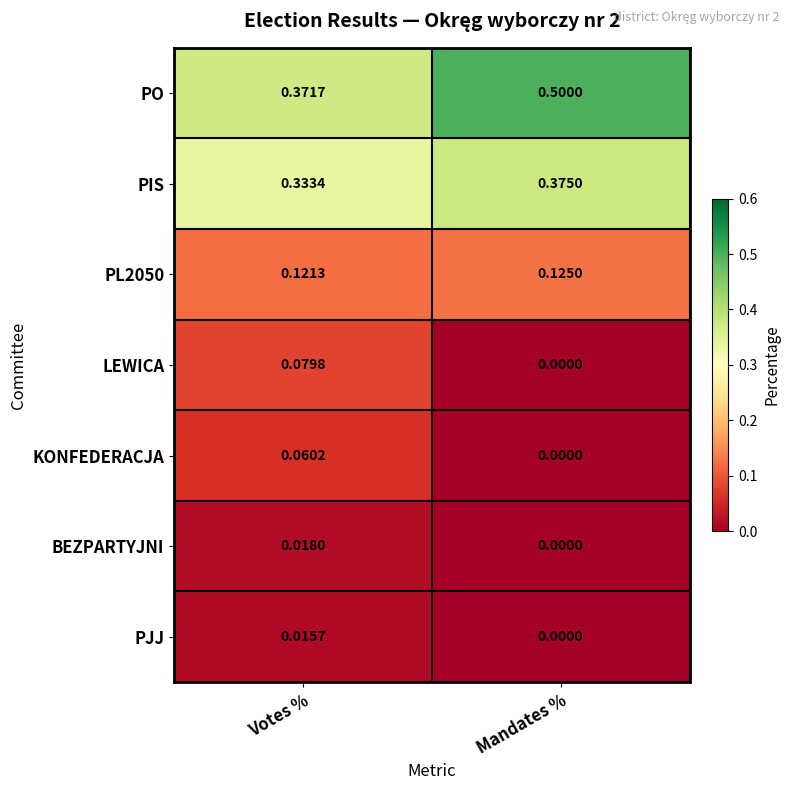

How many values in KONFEDERACJA are above zero?

1